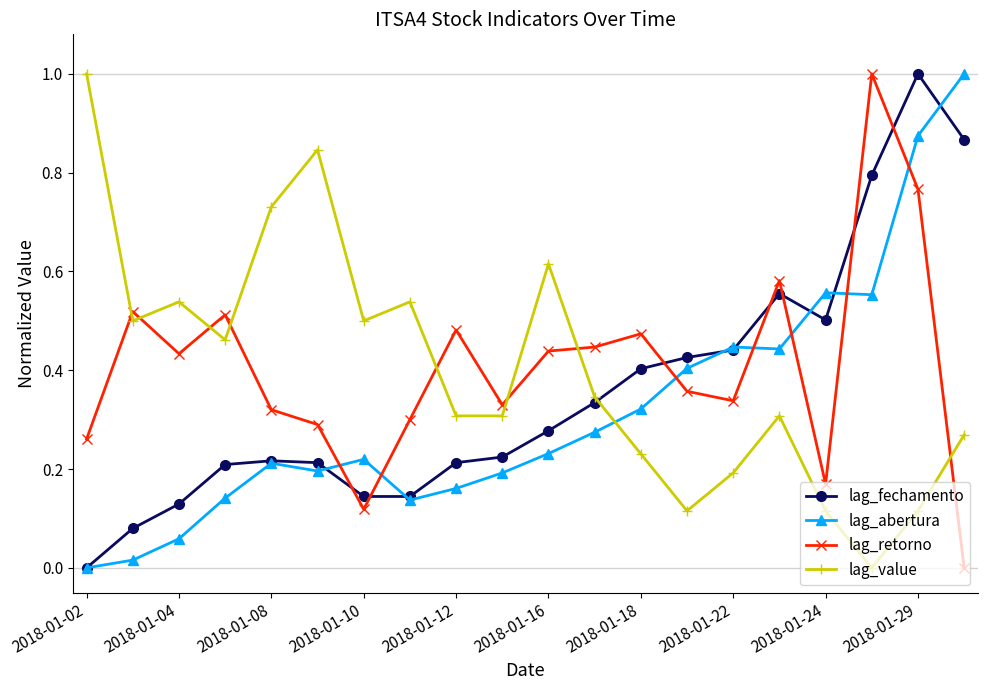

What is the highest value of the lag_value series?

1.0